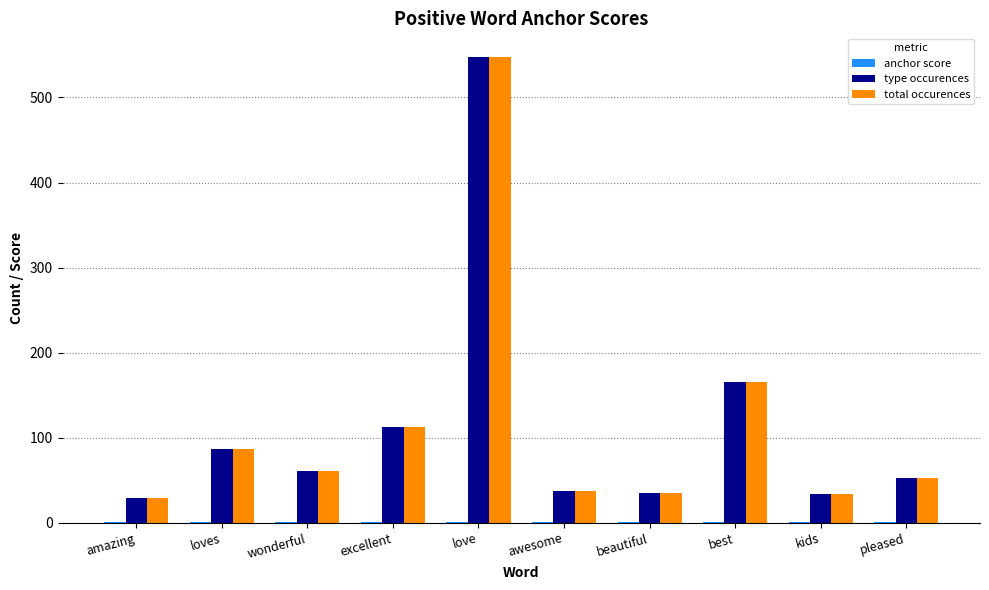

At which category does the chart reach its peak across all series?

love